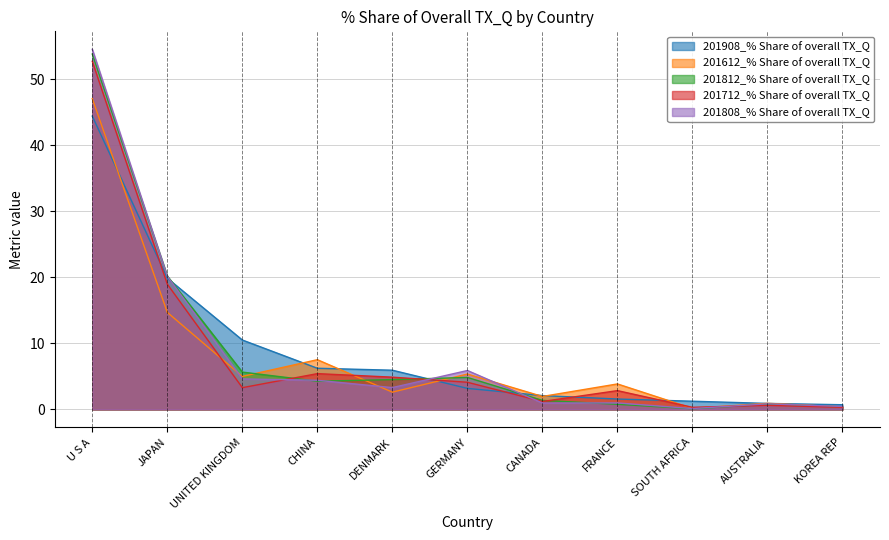

True or false: 201808_% Share of overall TX_Q and 201908_% Share of overall TX_Q intersect in this chart.

True